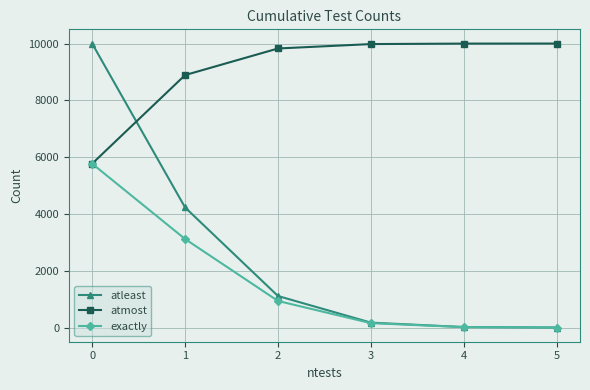

What is the difference between the second highest and minimum values in the exactly series?

3117